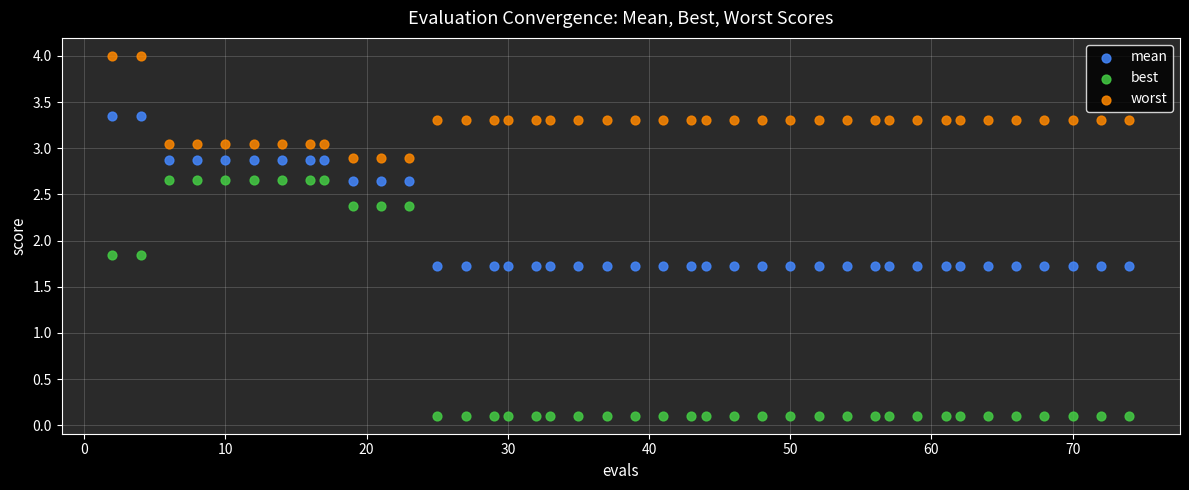

Which series has the widest spread of Y values?

best